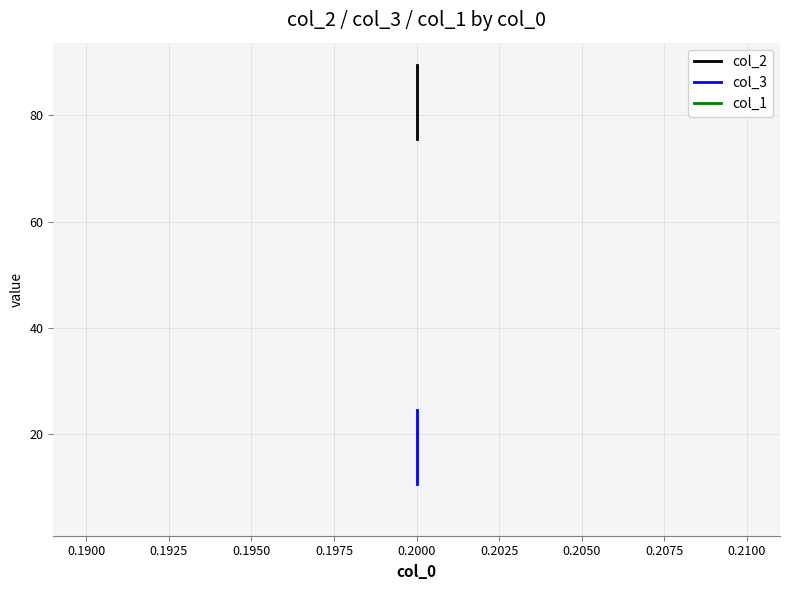

The value of col_3 at 0.2000 is 12.5. True or false?

True